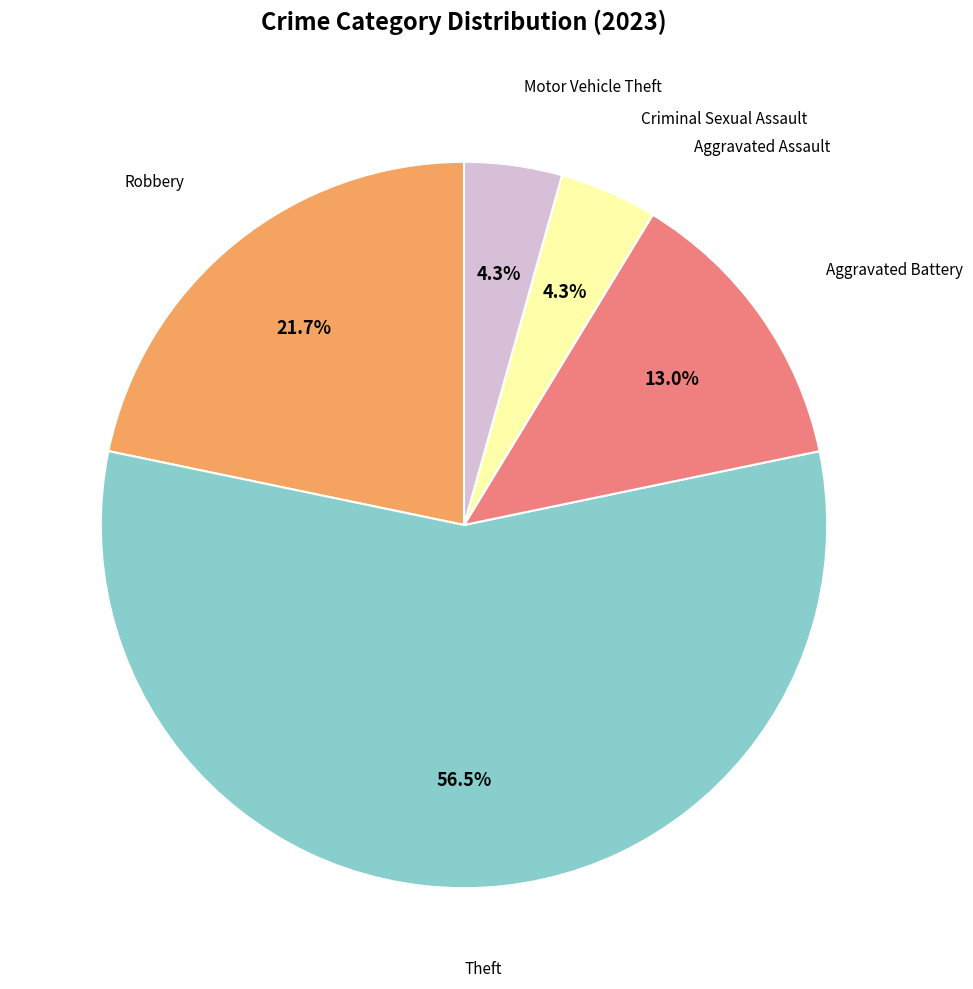

Is there any slice that represents more than half of the pie?

Yes